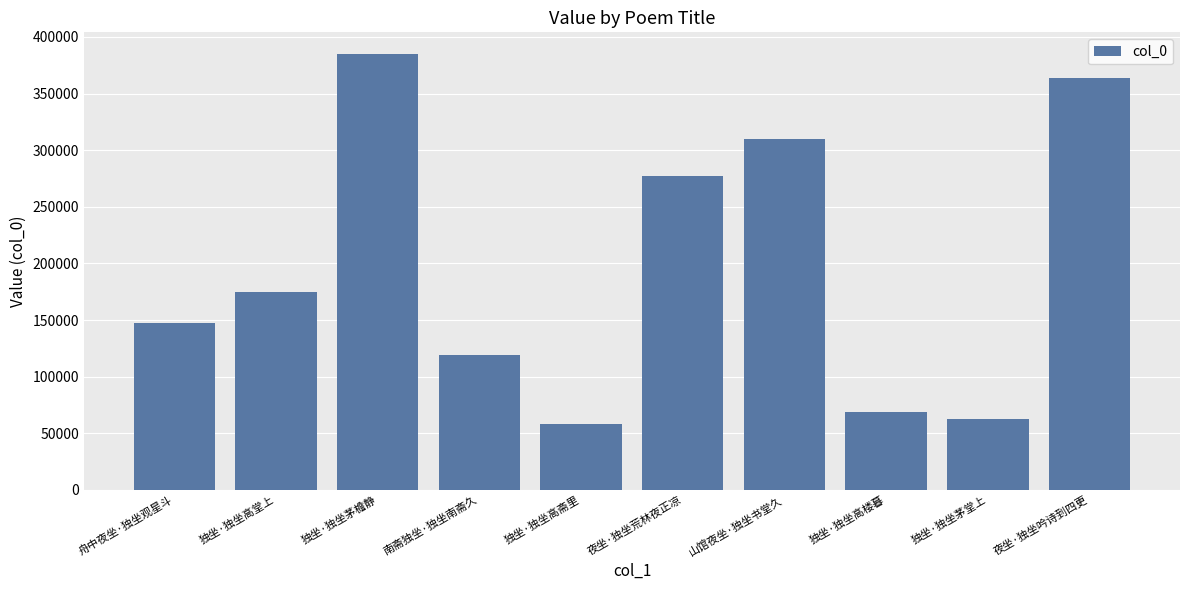

True or false: the data shows 118708 at 南斋独坐·独坐南斋久.

True